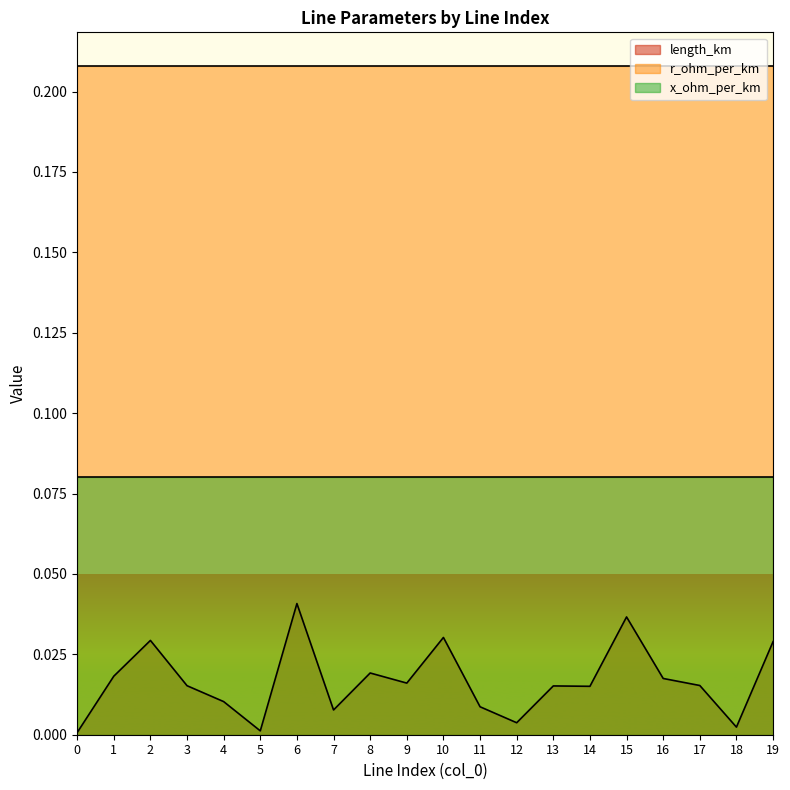

What is the sum of the r_ohm_per_km values at 10 and 2?

0.4